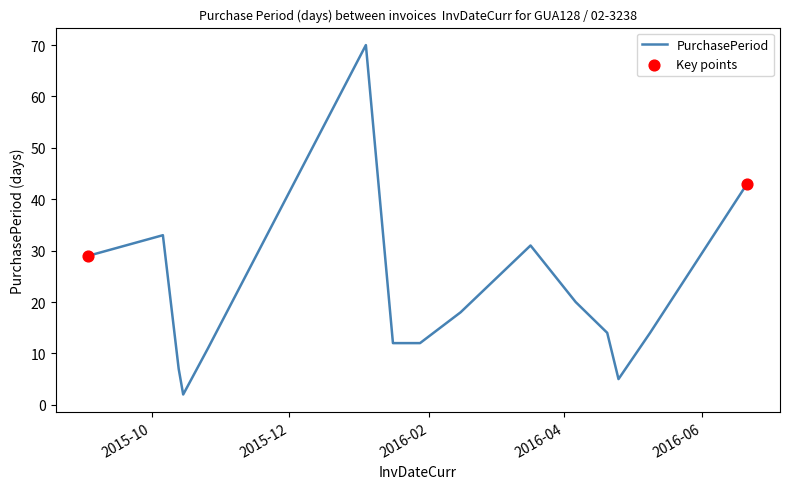

What is the maximum value shown in the chart?

70